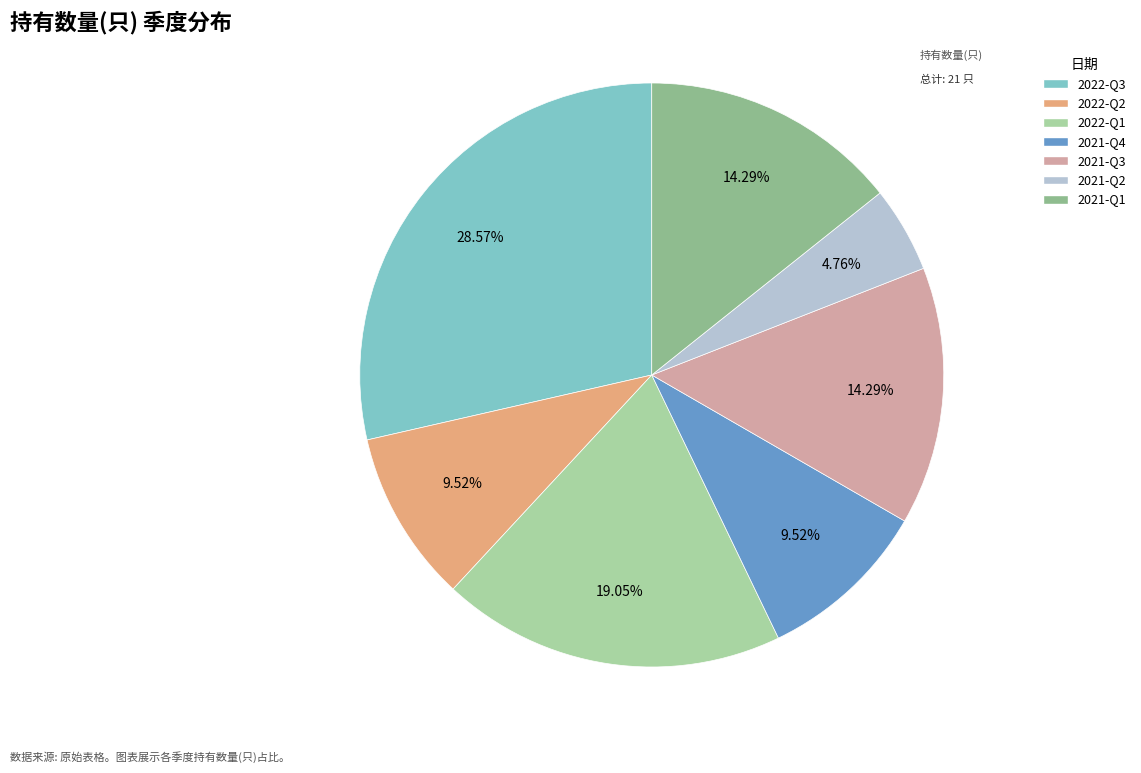

To the nearest percent, what is the difference between the largest and smallest slice percentages?

24%